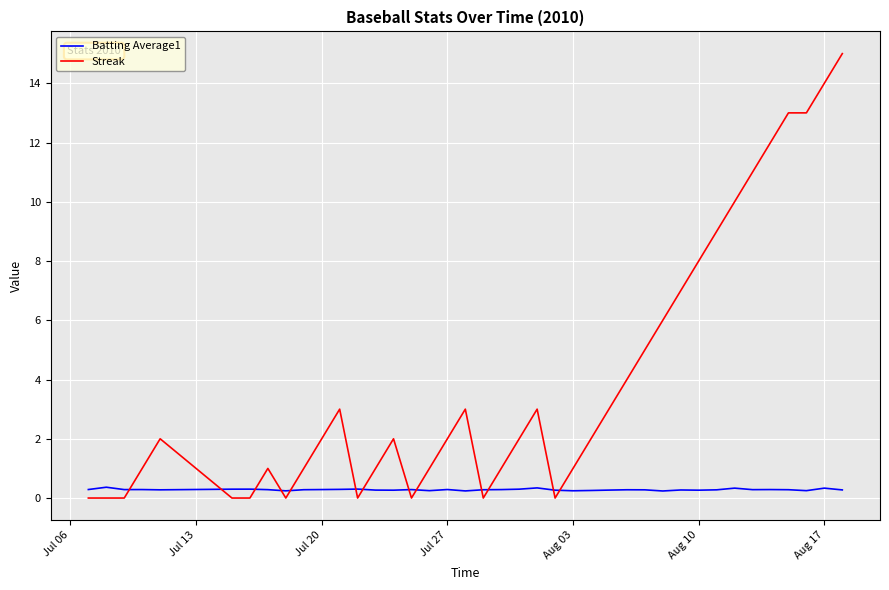

Which series has the largest total across all categories?

Streak